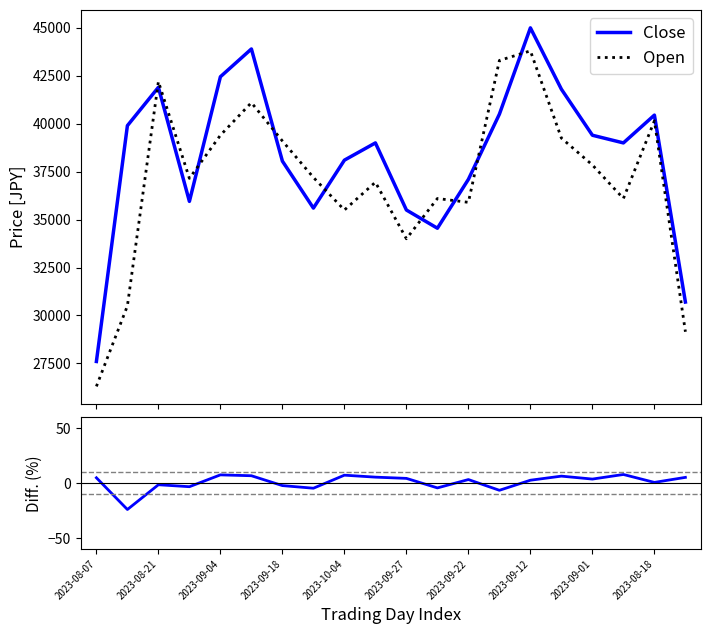

Which category has the highest value in the Diff series?

17